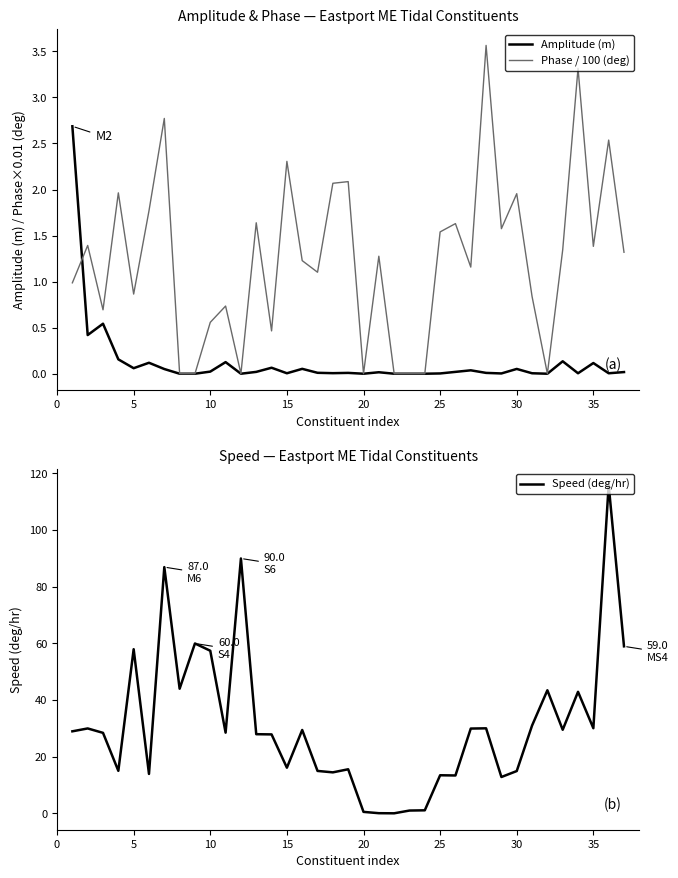

Which series has the largest range (max minus min)?

Speed (deg/hr)